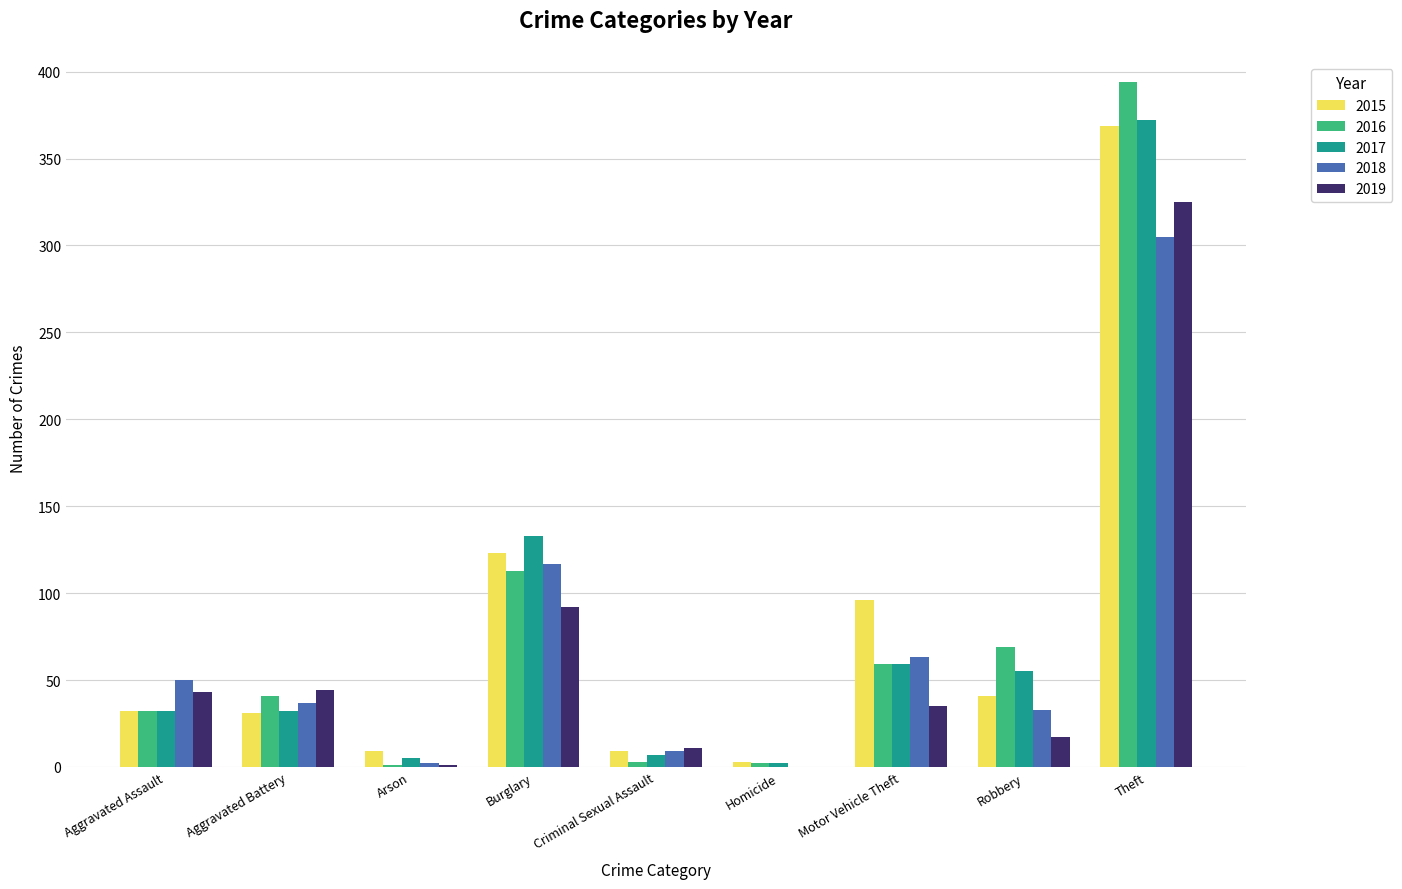

What is the maximum value shown in the chart?

394